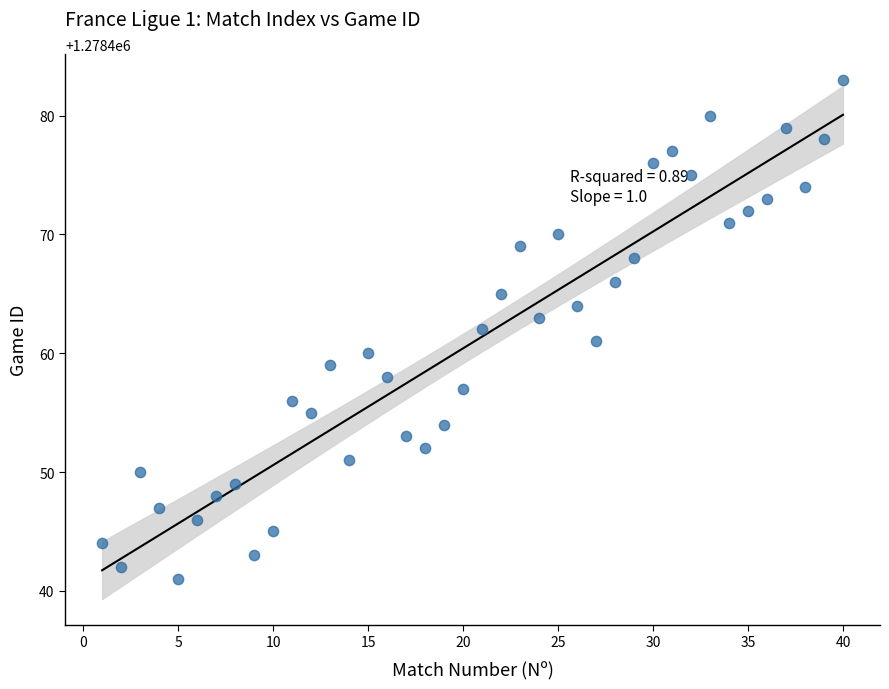

What is the range of Y values (max minus min)?

42